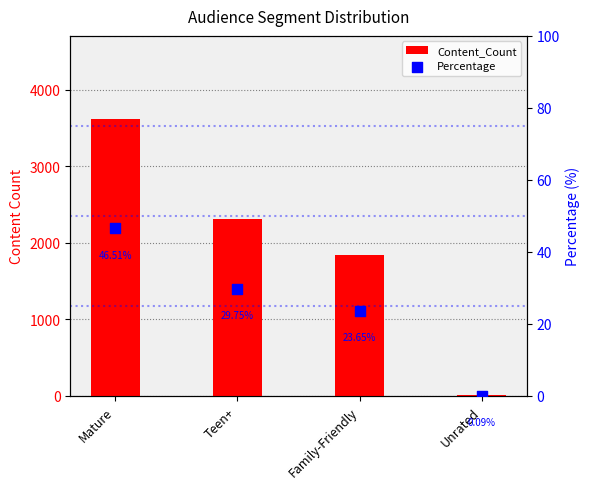

Which series reaches the minimum Y coordinate?

Percentage